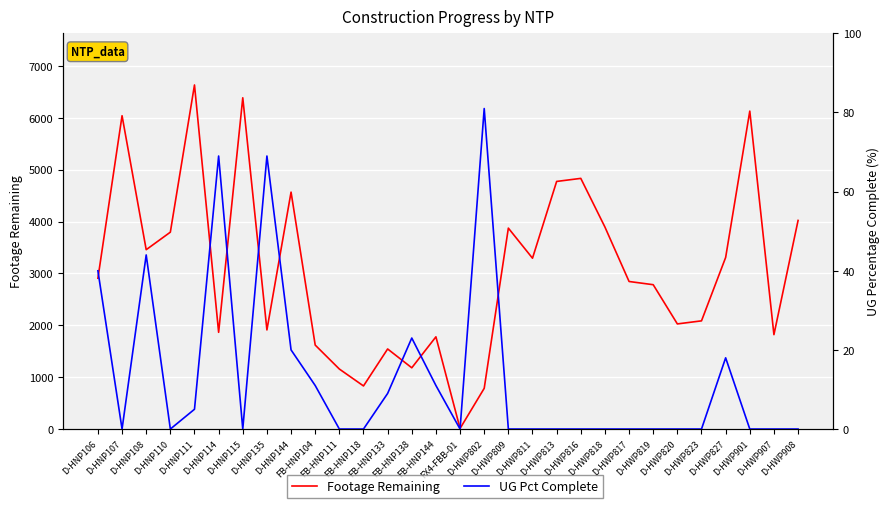

At which category does UG Pct Complete reach its first local peak?

D-HNP108